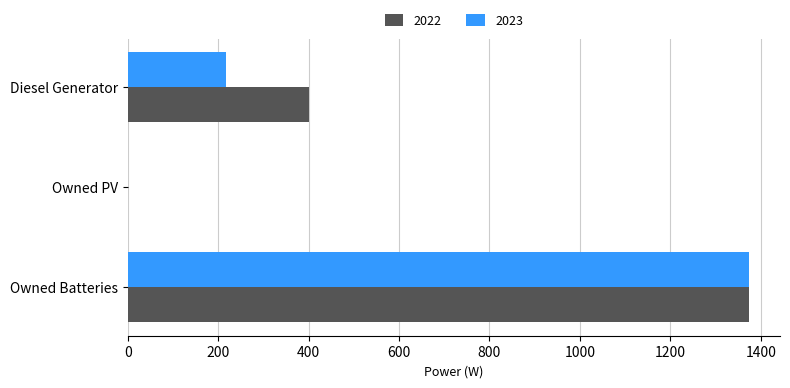

What is the total value across all series at Owned Batteries?

2748